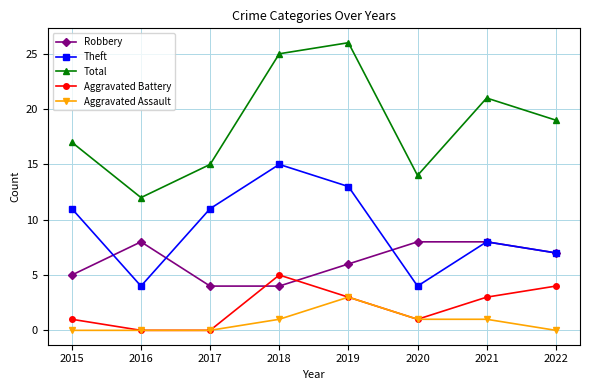

What are all the series names shown in the legend?

Robbery, Theft, Total, Aggravated Battery, Aggravated Assault